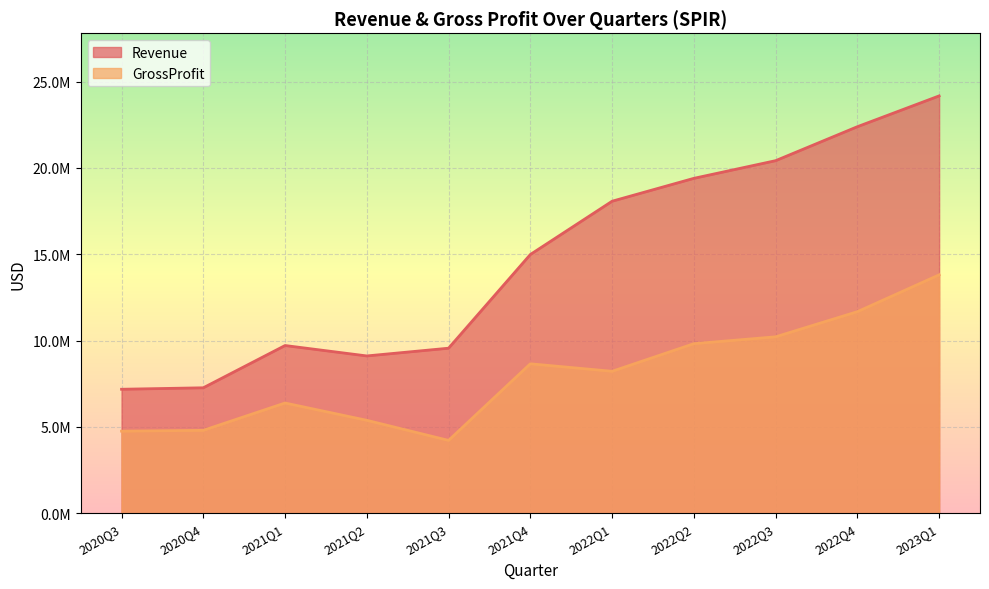

What is the sum of all Revenue values?

162264000